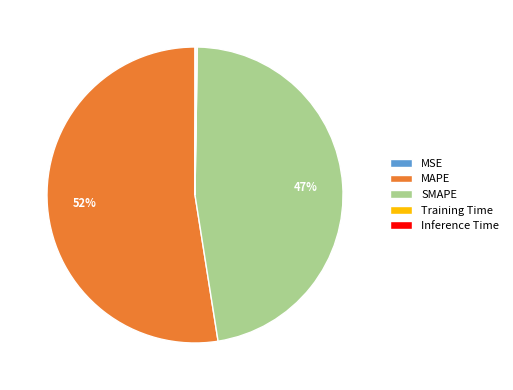

What is the majority slice?

MAPE